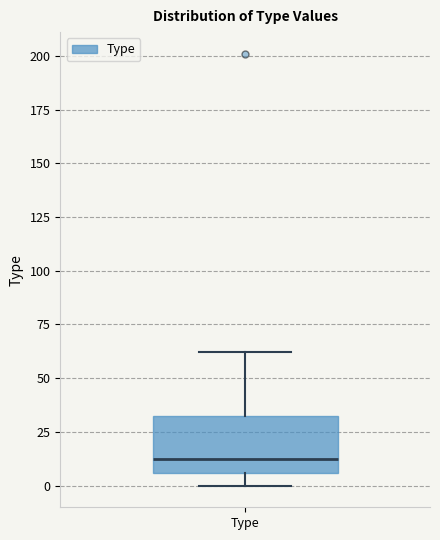

Transcribe this box plot: give where the median line is, the range the box spans, and where the two whiskers end, as read against the y-axis. The values are not printed on the chart, so give them approximately, as read against the axis.

median 15, box 5 to 30, whiskers 0 to 60